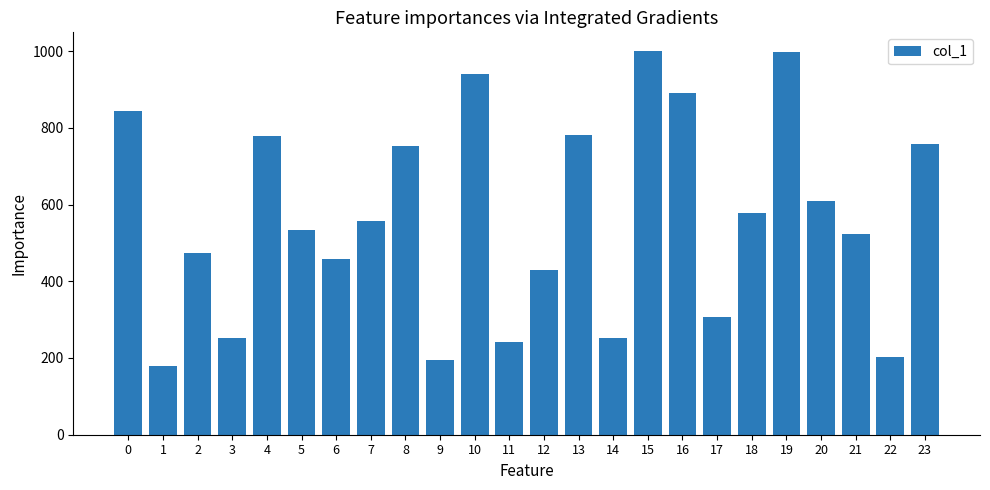

What is the minimum value shown in the chart?

180